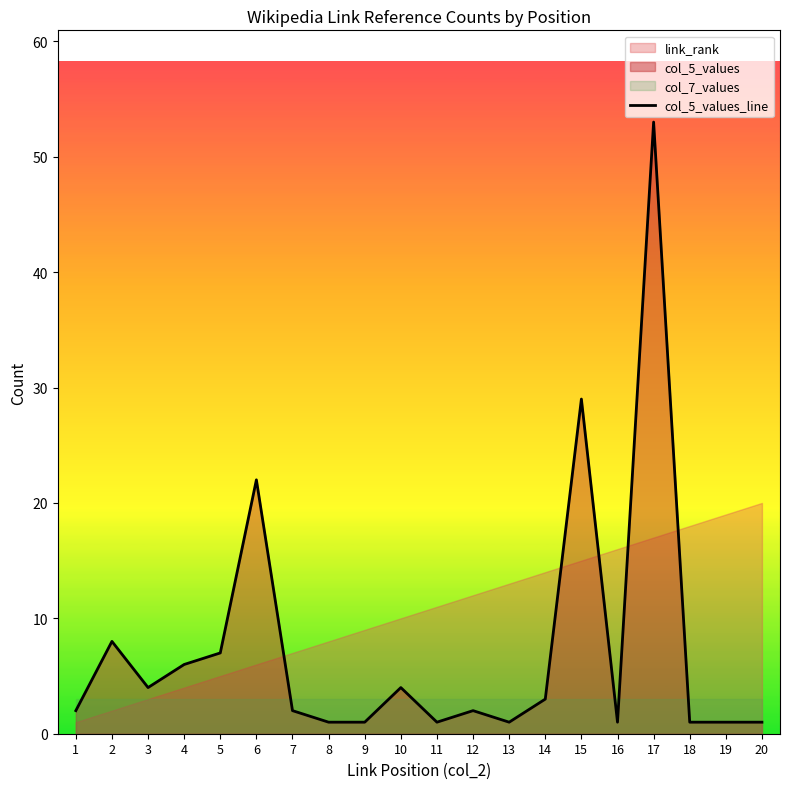

The value at 16 is 1. True or false?

True